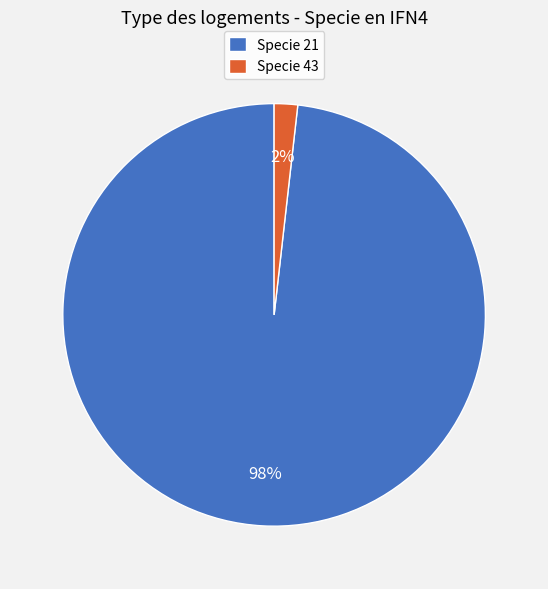

True or false: Specie 43 accounts for 2% of the total.

True